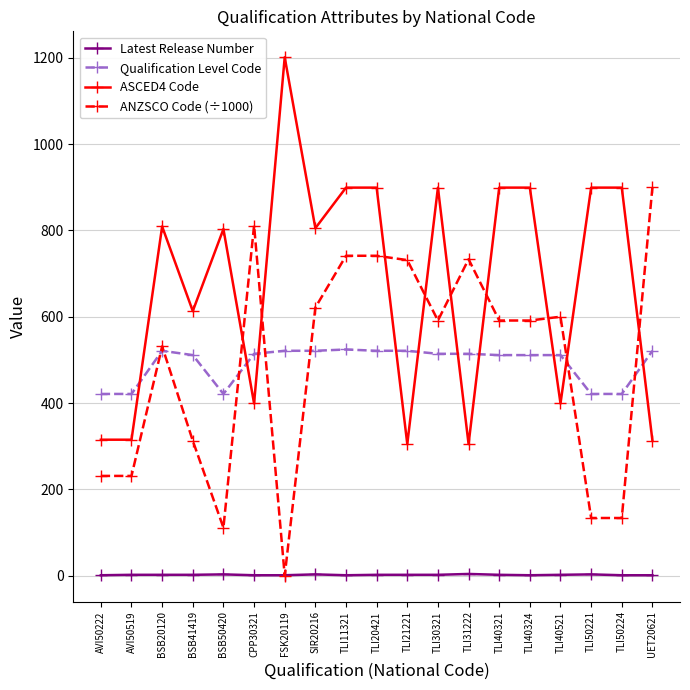

The value of ASCED4 Code at TLI50221 is 899.0. True or false?

True